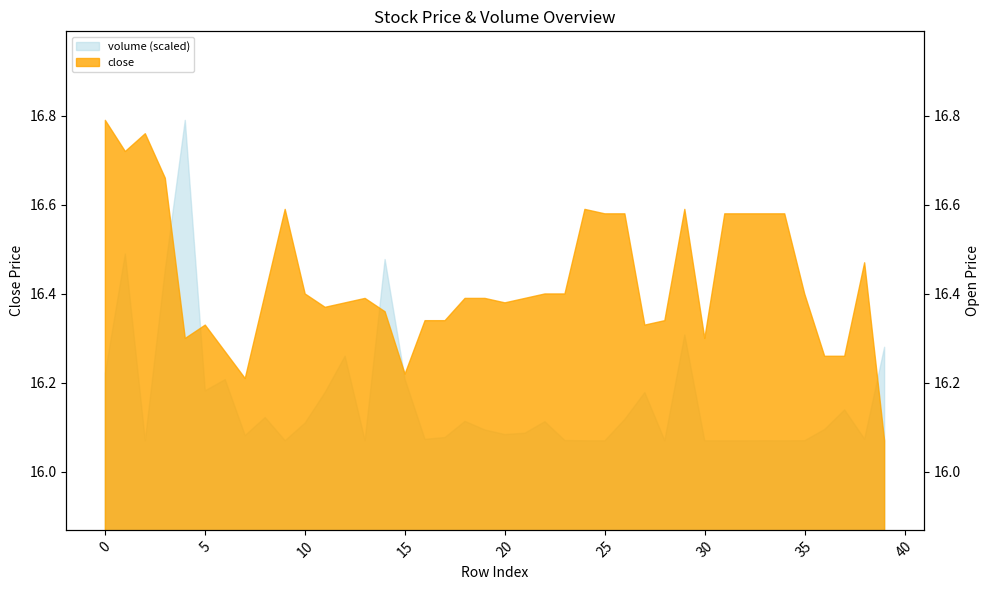

What is the average value?

16.4